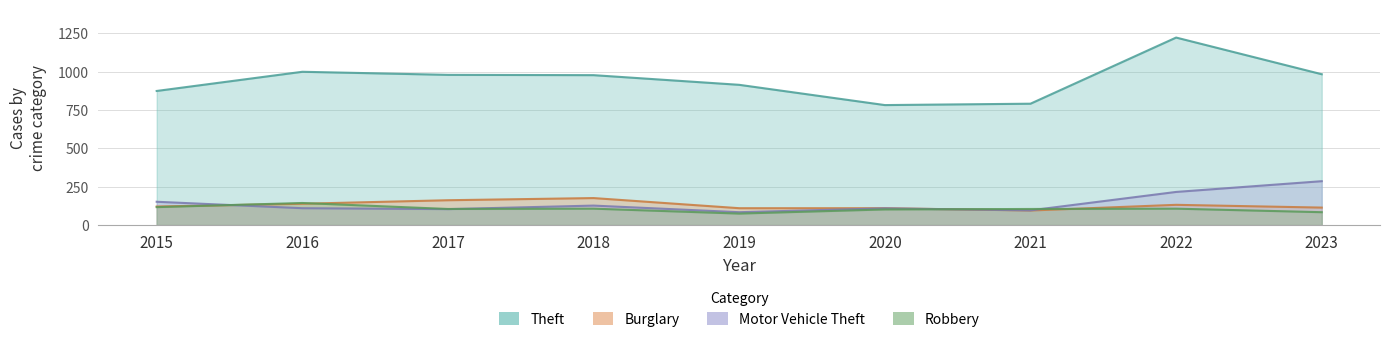

What is the value of the Robbery point at the 1st from the left?

117